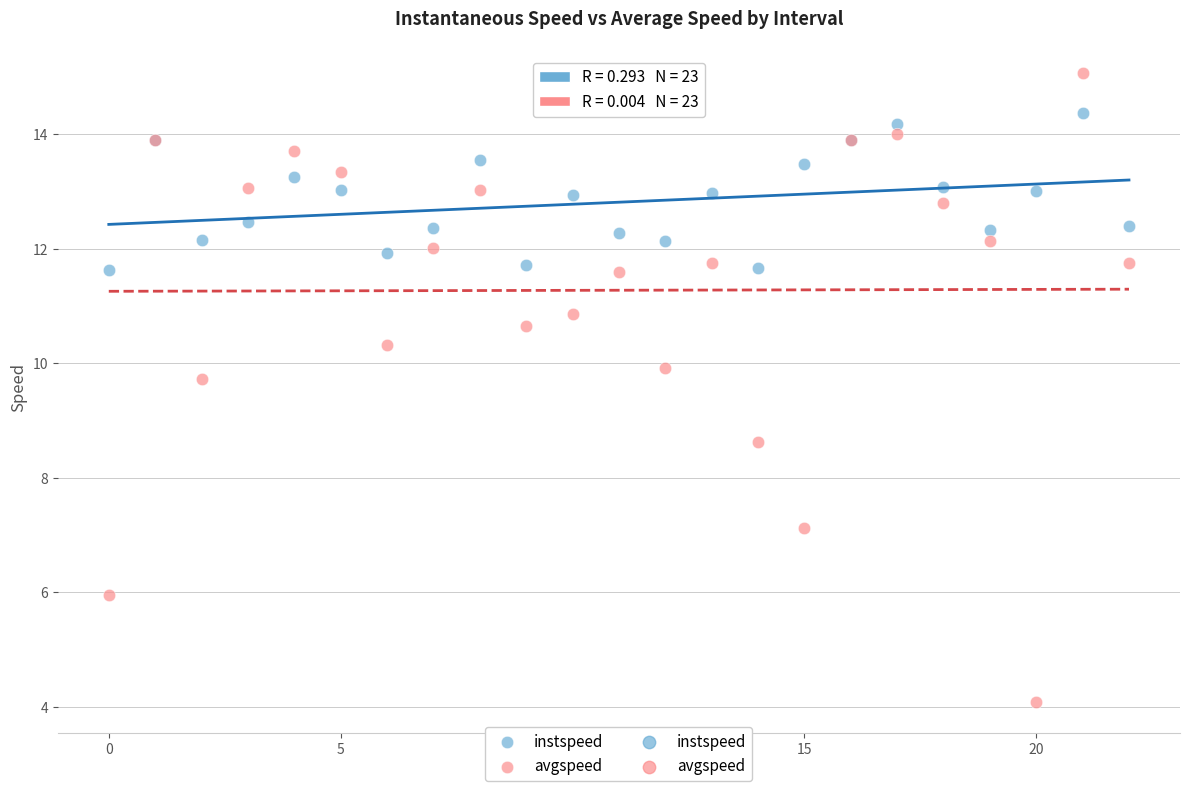

Which series has the widest spread of Y values?

avgspeed